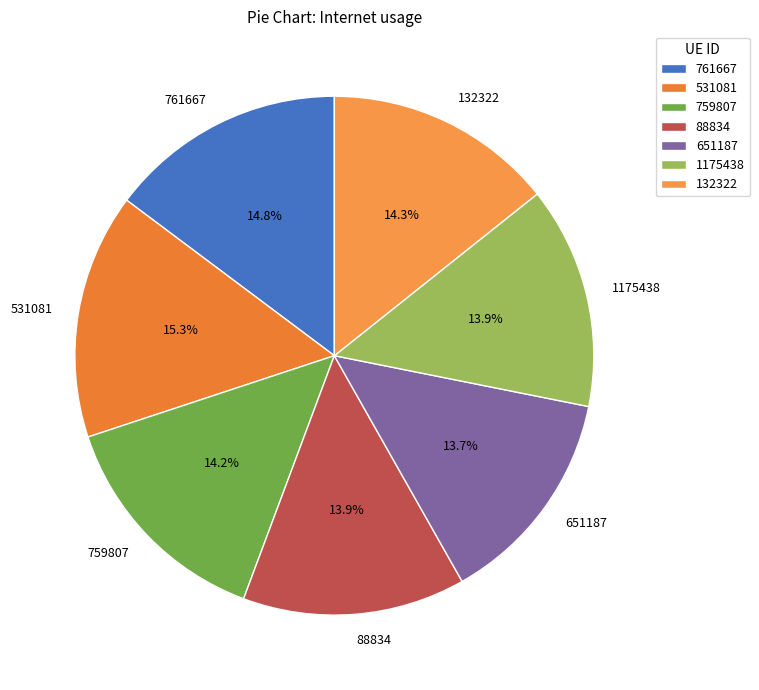

What percentage do 531081 and 88834 together represent?

29.2%